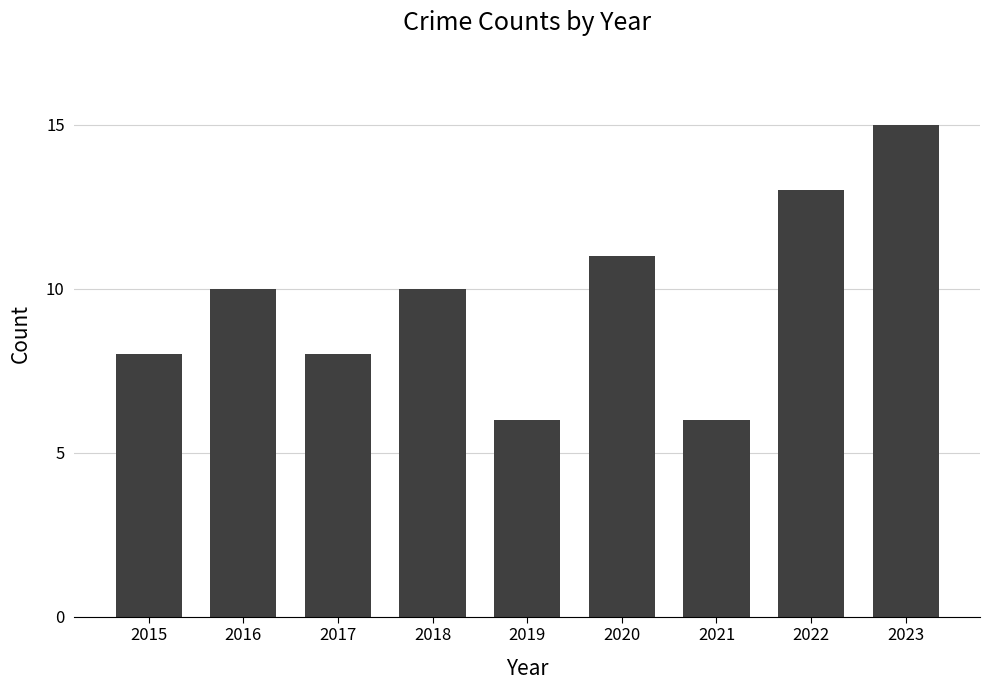

Is it true that the value at 2020 is 18?

False